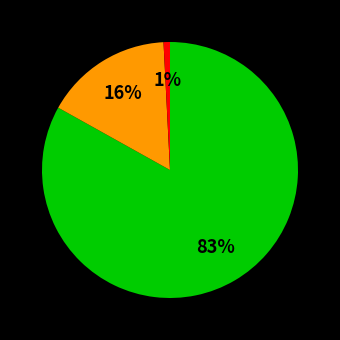

Does any single category account for the majority?

Yes